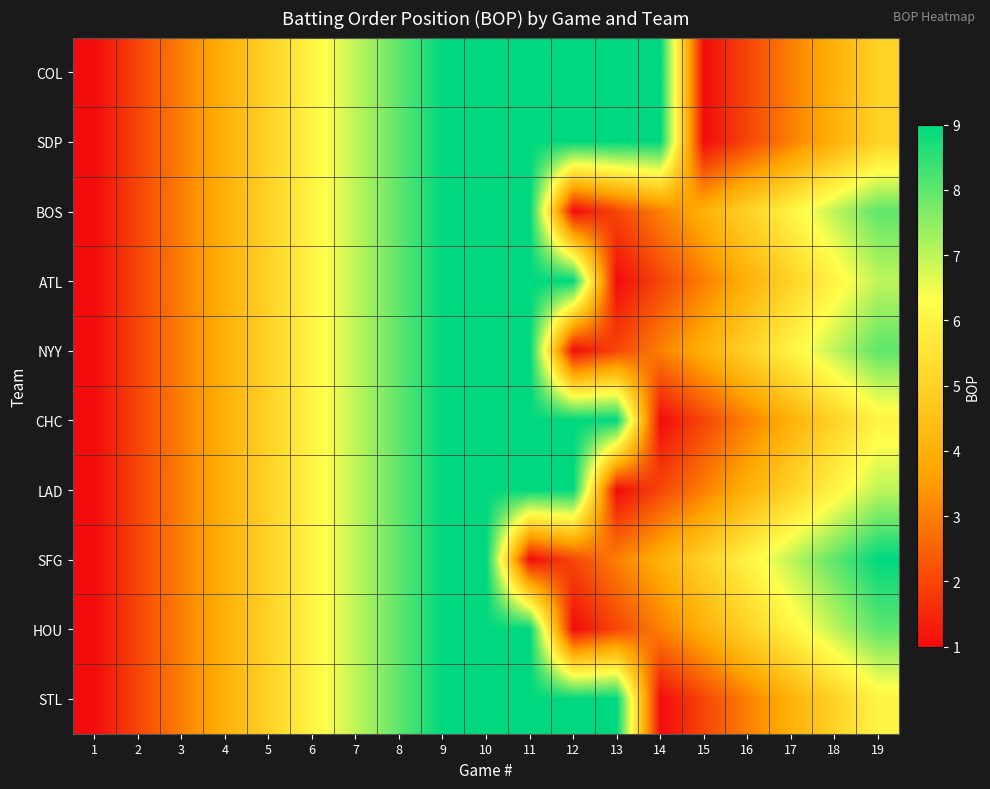

Reading left to right, transcribe all the data shown in this chart.

COL: 1=1	2=2	3=3	4=4	5=5	6=6	7=7	8=8	9=9	10=9	11=9	12=9	13=9	14=9	15=1	16=2	17=3	18=4	19=5
SDP: 1=1	2=2	3=3	4=4	5=5	6=6	7=7	8=8	9=9	10=9	11=9	12=9	13=9	14=9	15=1	16=2	17=3	18=4	19=5
BOS: 1=1	2=2	3=3	4=4	5=5	6=6	7=7	8=8	9=9	10=9	11=9	12=1	13=2	14=3	15=4	16=5	17=6	18=7	19=8
ATL: 1=1	2=2	3=3	4=4	5=5	6=6	7=7	8=8	9=9	10=9	11=9	12=9	13=1	14=2	15=3	16=4	17=5	18=6	19=7
NYY: 1=1	2=2	3=3	4=4	5=5	6=6	7=7	8=8	9=9	10=9	11=9	12=1	13=2	14=3	15=4	16=5	17=6	18=7	19=8
CHC: 1=1	2=2	3=3	4=4	5=5	6=6	7=7	8=8	9=9	10=9	11=9	12=9	13=9	14=1	15=2	16=3	17=4	18=5	19=6
LAD: 1=1	2=2	3=3	4=4	5=5	6=6	7=7	8=8	9=9	10=9	11=9	12=9	13=1	14=2	15=3	16=4	17=5	18=6	19=7
SFG: 1=1	2=2	3=3	4=4	5=5	6=6	7=7	8=8	9=9	10=9	11=1	12=2	13=3	14=4	15=5	16=6	17=7	18=8	19=9
HOU: 1=1	2=2	3=3	4=4	5=5	6=6	7=7	8=8	9=9	10=9	11=9	12=1	13=2	14=3	15=4	16=5	17=6	18=7	19=8
STL: 1=1	2=2	3=3	4=4	5=5	6=6	7=7	8=8	9=9	10=9	11=9	12=9	13=9	14=1	15=2	16=3	17=4	18=5	19=6